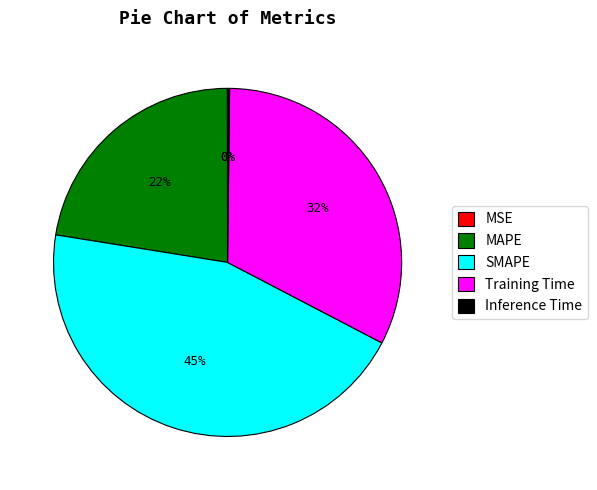

To the nearest percent, what percentage of the pie is MAPE?

22%